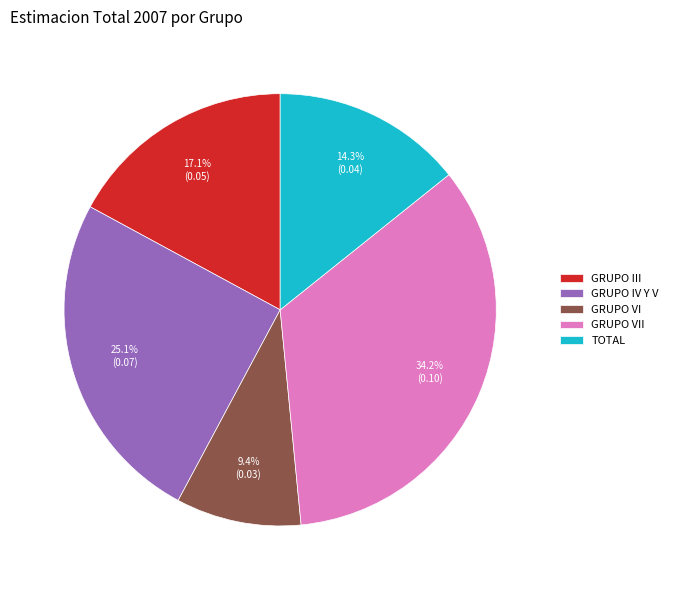

What is the smallest slice in the pie chart?

GRUPO VI